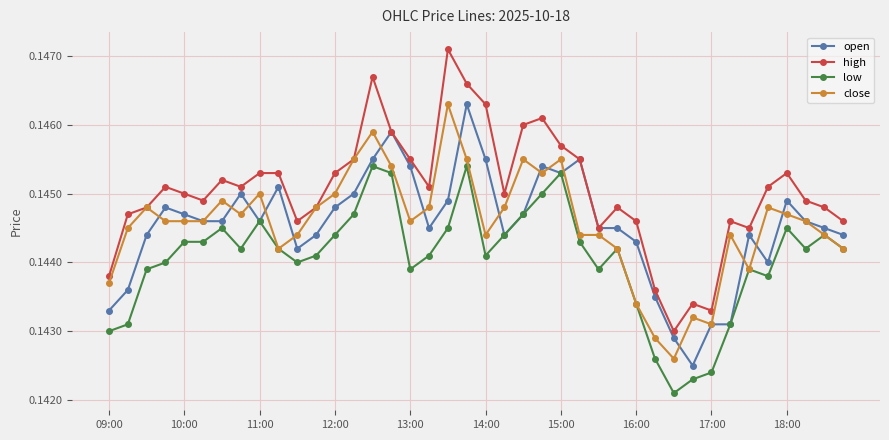

At how many categories does at least one series exceed 0?

40